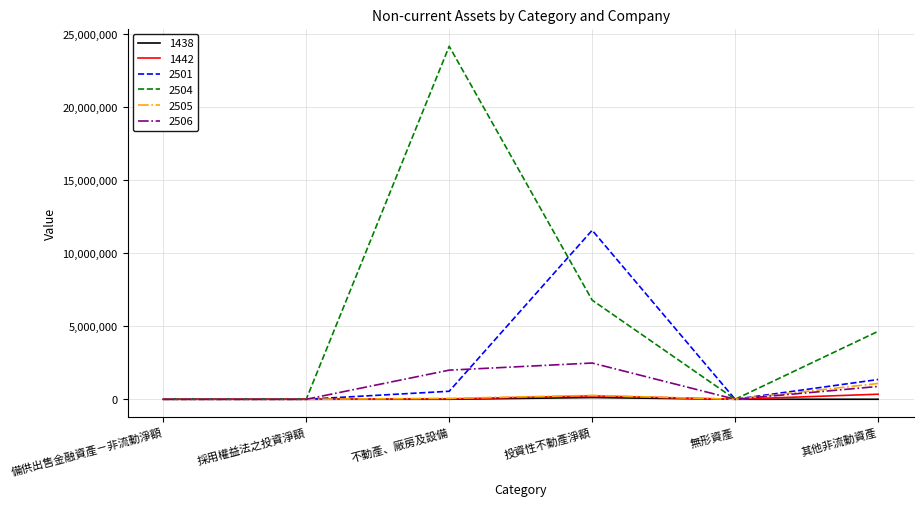

What is the greatest value displayed?

24191154